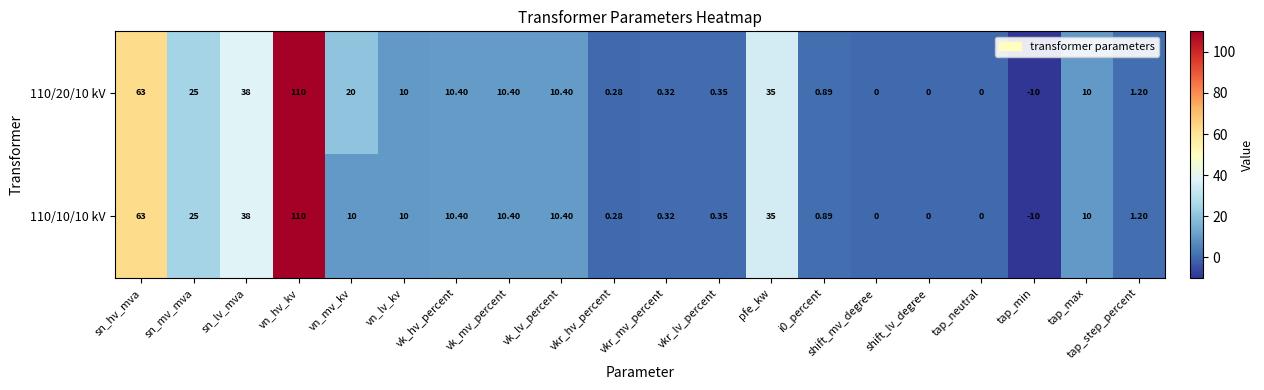

Which category has the highest value across all series?

vn_hv_kv